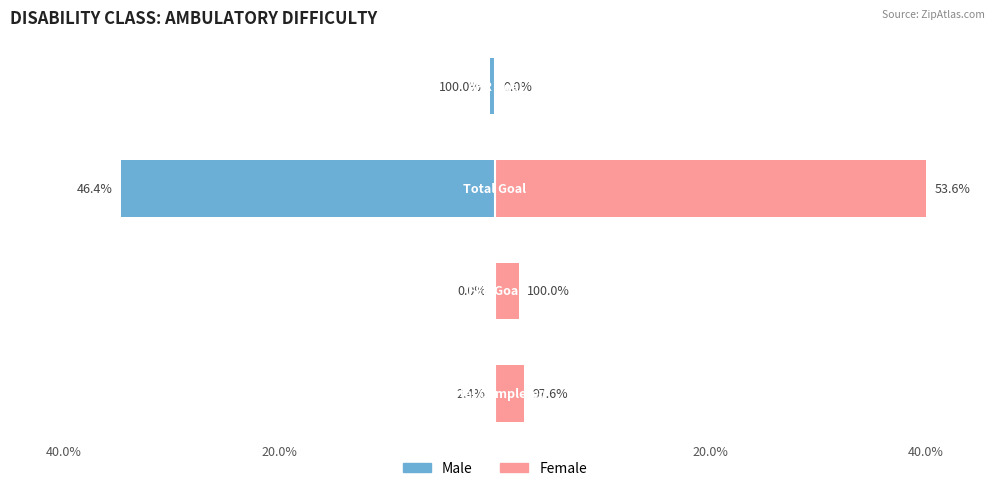

Between 40.0% and 20.0%, which is larger?

40.0%